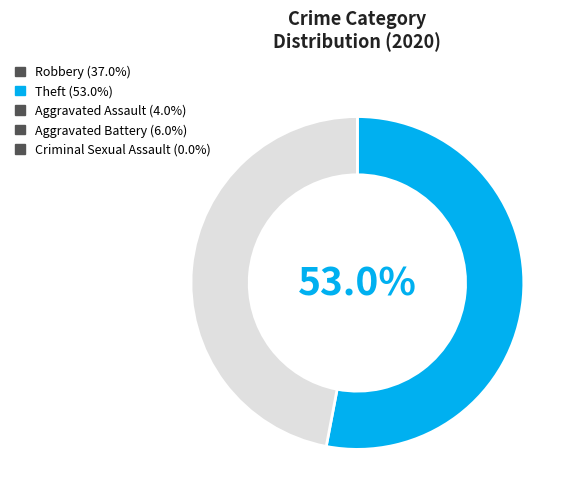

Is there any slice that represents more than half of the pie?

Yes